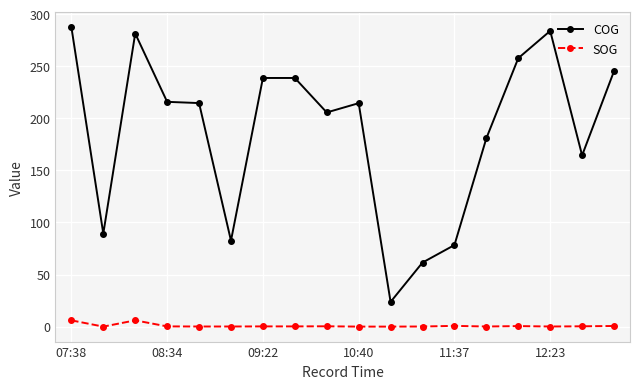

Which series has the widest spread of values?

COG